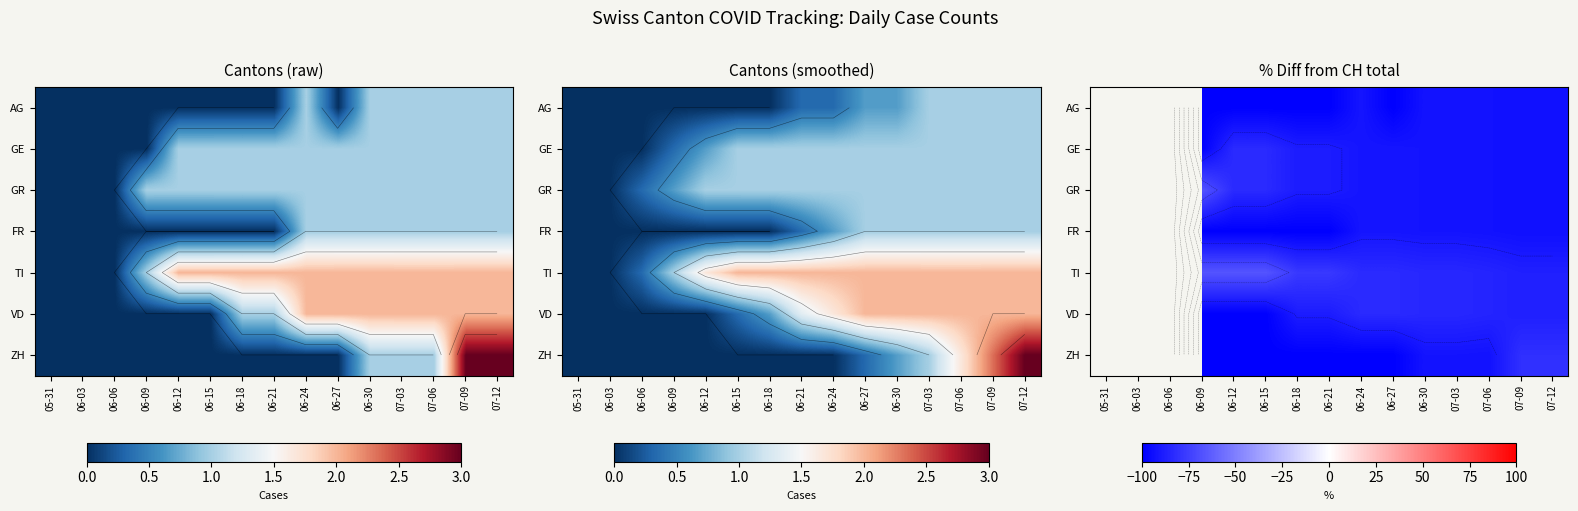

At 06-27, list the series in order from smallest to largest.

AG, ZH, GE, GR, FR, TI, VD